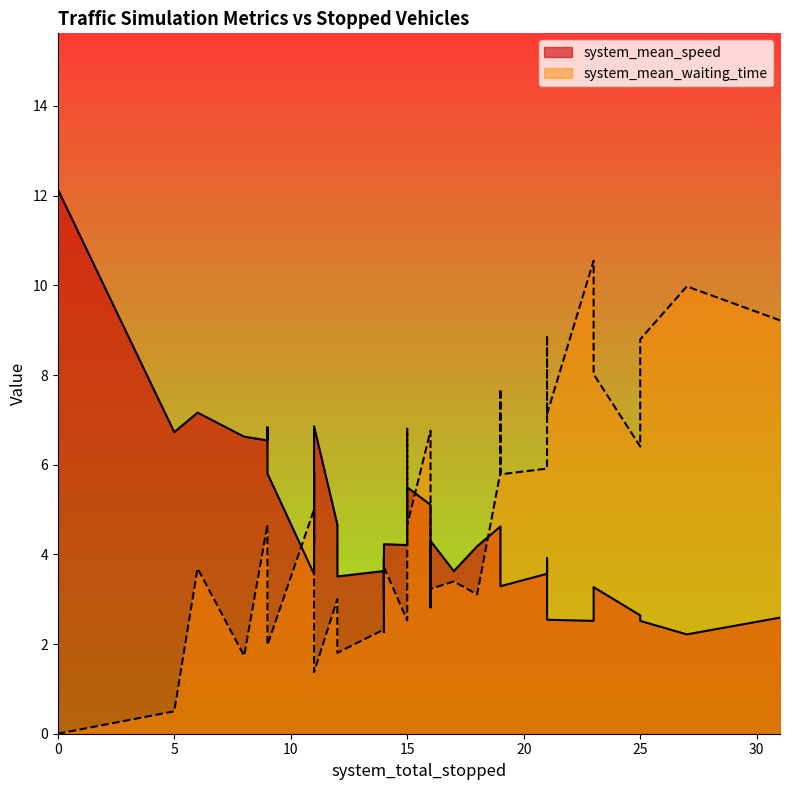

What are all the series names shown in the legend?

system_mean_speed, system_mean_waiting_time